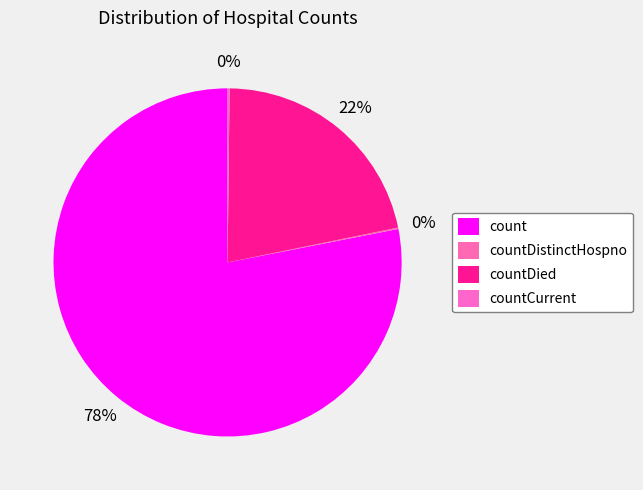

How much of the chart is everything except countCurrent?

99.8%